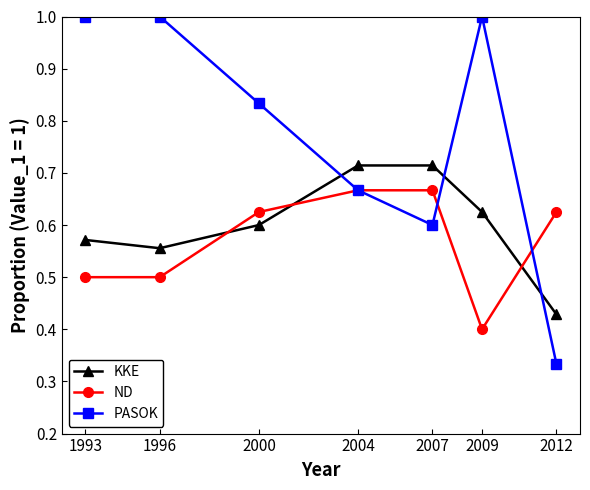

What is the maximum value for PASOK?

1.0